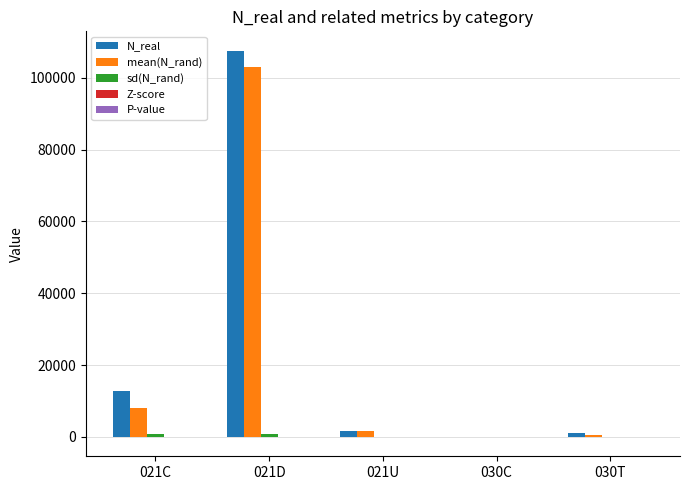

Which series changed the most between 021C and 021D?

mean(N_rand)